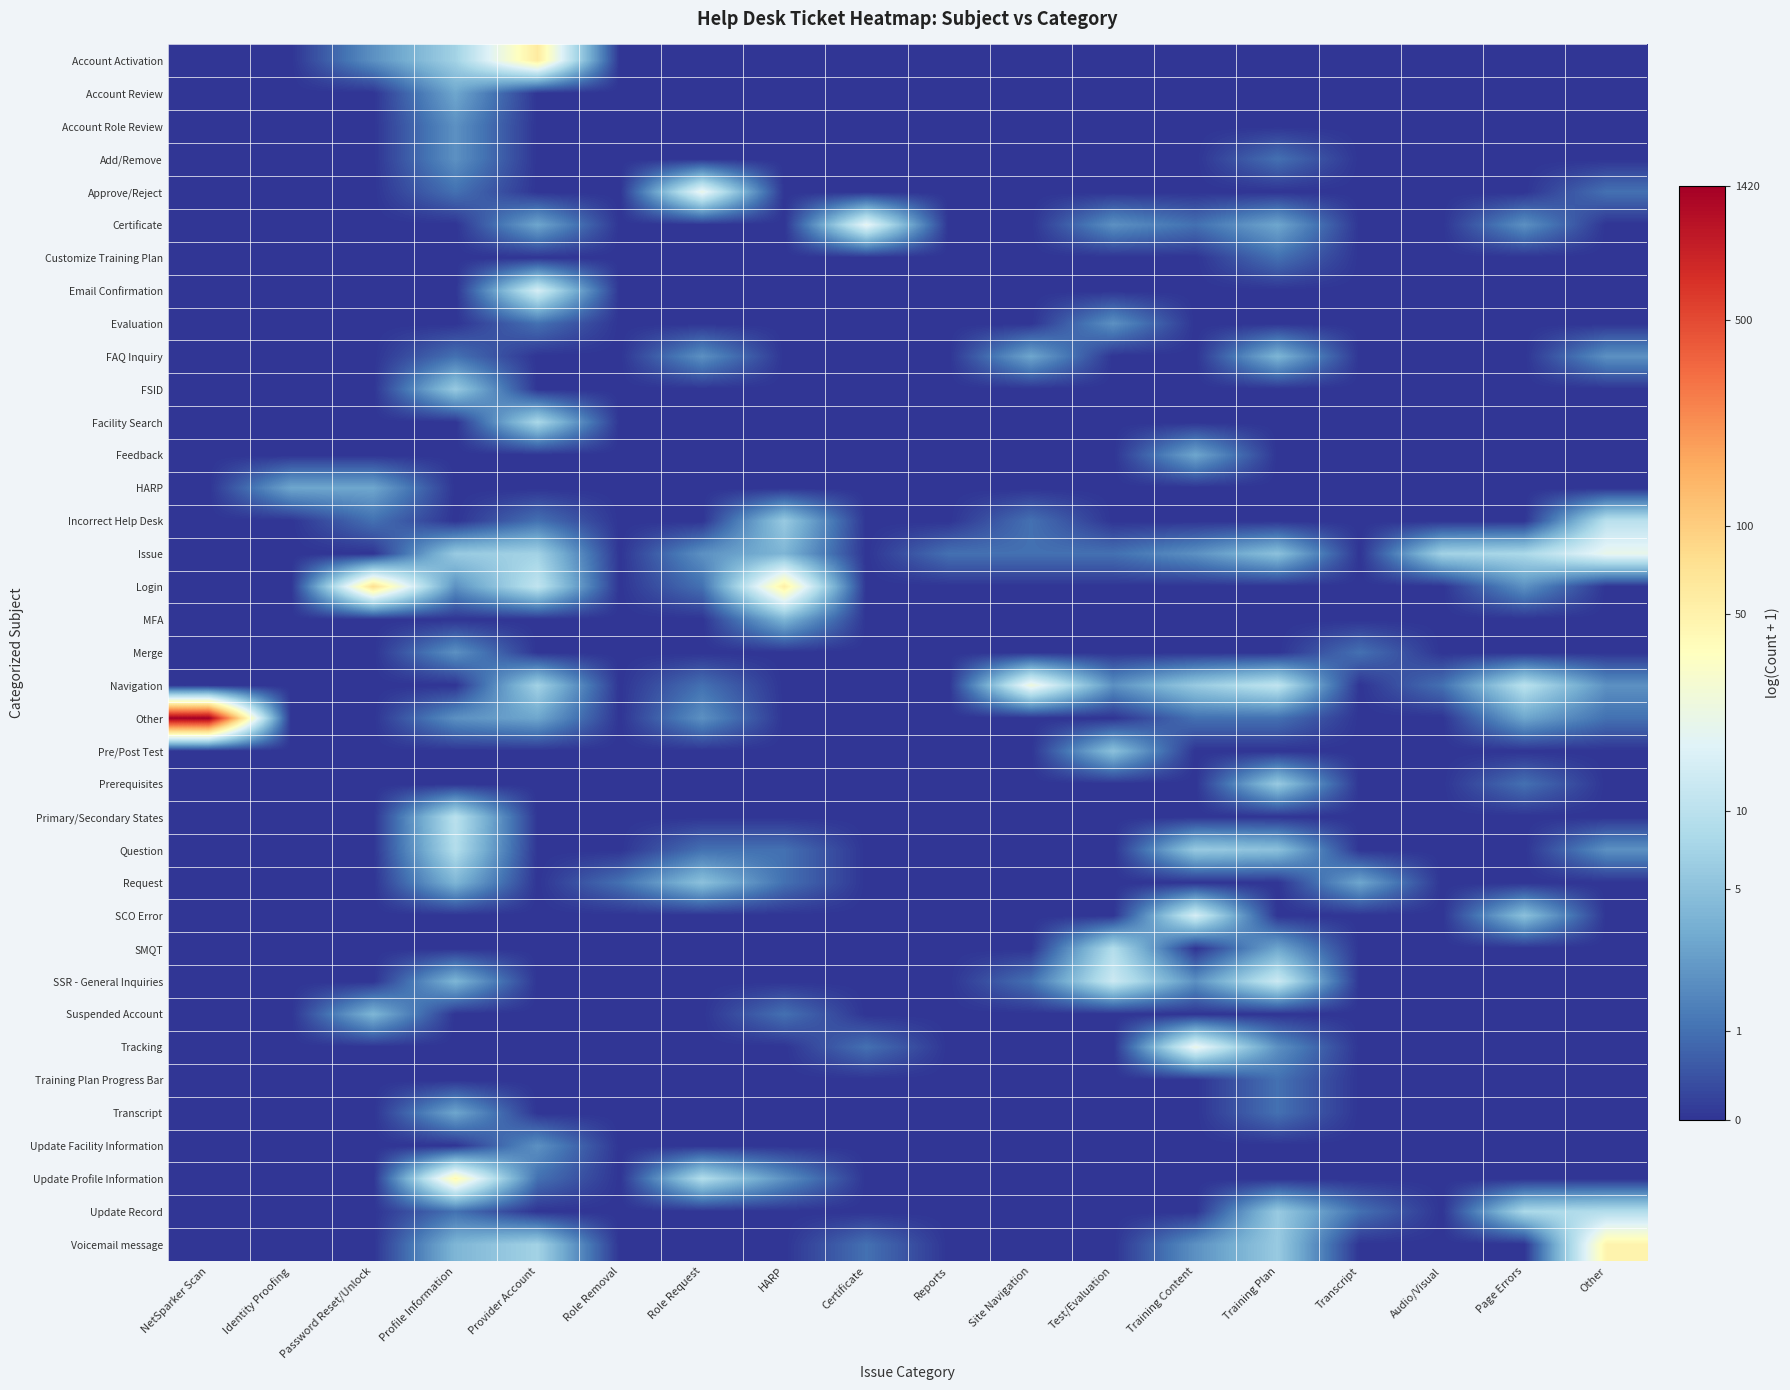

Reading left to right, list all the values displayed in this chart.

Account Activation: NetSparker Scan=0.0	Identity Proofing=0.0	Password Reset/Unlock=1.1	Profile Information=2.1	Provider Account=4.1	Role Removal=0.0	Role Request=0.0	HARP=0.0	Certificate=0.0	Reports=0.0	Site Navigation=0.0	Test/Evaluation=0.0	Training Content=0.0	Training Plan=0.0	Transcript=0.0	Audio/Visual=0.0	Page Errors=0.0	Other=0.0
Account Review: NetSparker Scan=0.0	Identity Proofing=0.0	Password Reset/Unlock=0.0	Profile Information=1.4	Provider Account=0.0	Role Removal=0.0	Role Request=0.0	HARP=0.0	Certificate=0.0	Reports=0.0	Site Navigation=0.0	Test/Evaluation=0.0	Training Content=0.0	Training Plan=0.0	Transcript=0.0	Audio/Visual=0.0	Page Errors=0.0	Other=0.0
Account Role Review: NetSparker Scan=0.0	Identity Proofing=0.0	Password Reset/Unlock=0.0	Profile Information=1.1	Provider Account=0.0	Role Removal=0.0	Role Request=0.0	HARP=0.0	Certificate=0.0	Reports=0.0	Site Navigation=0.0	Test/Evaluation=0.0	Training Content=0.0	Training Plan=0.0	Transcript=0.0	Audio/Visual=0.0	Page Errors=0.0	Other=0.0
Add/Remove: NetSparker Scan=0.0	Identity Proofing=0.0	Password Reset/Unlock=0.0	Profile Information=1.1	Provider Account=0.0	Role Removal=0.0	Role Request=0.0	HARP=0.0	Certificate=0.0	Reports=0.0	Site Navigation=0.0	Test/Evaluation=0.0	Training Content=0.0	Training Plan=0.7	Transcript=0.0	Audio/Visual=0.0	Page Errors=0.0	Other=0.0
Approve/Reject: NetSparker Scan=0.0	Identity Proofing=0.0	Password Reset/Unlock=0.0	Profile Information=0.7	Provider Account=0.0	Role Removal=0.0	Role Request=3.1	HARP=0.0	Certificate=0.0	Reports=0.0	Site Navigation=0.0	Test/Evaluation=0.0	Training Content=0.0	Training Plan=0.0	Transcript=0.0	Audio/Visual=0.0	Page Errors=0.0	Other=0.7
Certificate: NetSparker Scan=0.0	Identity Proofing=0.0	Password Reset/Unlock=0.0	Profile Information=0.0	Provider Account=1.4	Role Removal=0.0	Role Request=0.0	HARP=0.0	Certificate=3.0	Reports=0.0	Site Navigation=0.0	Test/Evaluation=1.1	Training Content=0.7	Training Plan=1.4	Transcript=0.0	Audio/Visual=0.0	Page Errors=1.1	Other=0.0
Customize Training Plan: NetSparker Scan=0.0	Identity Proofing=0.0	Password Reset/Unlock=0.0	Profile Information=0.0	Provider Account=0.0	Role Removal=0.0	Role Request=0.0	HARP=0.0	Certificate=0.0	Reports=0.0	Site Navigation=0.0	Test/Evaluation=0.0	Training Content=0.0	Training Plan=0.7	Transcript=0.0	Audio/Visual=0.0	Page Errors=0.0	Other=0.0
Email Confirmation: NetSparker Scan=0.0	Identity Proofing=0.0	Password Reset/Unlock=0.0	Profile Information=0.0	Provider Account=2.8	Role Removal=0.0	Role Request=0.0	HARP=0.0	Certificate=0.0	Reports=0.0	Site Navigation=0.0	Test/Evaluation=0.0	Training Content=0.0	Training Plan=0.0	Transcript=0.0	Audio/Visual=0.0	Page Errors=0.0	Other=0.0
Evaluation: NetSparker Scan=0.0	Identity Proofing=0.0	Password Reset/Unlock=0.0	Profile Information=0.0	Provider Account=0.7	Role Removal=0.0	Role Request=0.0	HARP=0.0	Certificate=0.0	Reports=0.0	Site Navigation=0.0	Test/Evaluation=1.1	Training Content=0.0	Training Plan=0.0	Transcript=0.0	Audio/Visual=0.0	Page Errors=0.0	Other=0.0
FAQ Inquiry: NetSparker Scan=0.0	Identity Proofing=0.0	Password Reset/Unlock=0.0	Profile Information=0.7	Provider Account=0.0	Role Removal=0.0	Role Request=1.1	HARP=0.0	Certificate=0.0	Reports=0.0	Site Navigation=1.4	Test/Evaluation=0.0	Training Content=0.0	Training Plan=1.6	Transcript=0.0	Audio/Visual=0.0	Page Errors=0.0	Other=1.1
FSID: NetSparker Scan=0.0	Identity Proofing=0.0	Password Reset/Unlock=0.0	Profile Information=1.9	Provider Account=0.0	Role Removal=0.0	Role Request=0.0	HARP=0.0	Certificate=0.0	Reports=0.0	Site Navigation=0.0	Test/Evaluation=0.0	Training Content=0.0	Training Plan=0.0	Transcript=0.0	Audio/Visual=0.0	Page Errors=0.0	Other=0.0
Facility Search: NetSparker Scan=0.0	Identity Proofing=0.0	Password Reset/Unlock=0.0	Profile Information=0.0	Provider Account=2.2	Role Removal=0.0	Role Request=0.0	HARP=0.0	Certificate=0.0	Reports=0.0	Site Navigation=0.0	Test/Evaluation=0.0	Training Content=0.0	Training Plan=0.0	Transcript=0.0	Audio/Visual=0.0	Page Errors=0.0	Other=0.0
Feedback: NetSparker Scan=0.0	Identity Proofing=0.0	Password Reset/Unlock=0.0	Profile Information=0.0	Provider Account=0.0	Role Removal=0.0	Role Request=0.0	HARP=0.0	Certificate=0.0	Reports=0.0	Site Navigation=0.0	Test/Evaluation=0.0	Training Content=1.4	Training Plan=0.0	Transcript=0.0	Audio/Visual=0.0	Page Errors=0.0	Other=0.0
HARP: NetSparker Scan=0.0	Identity Proofing=1.4	Password Reset/Unlock=1.4	Profile Information=0.0	Provider Account=0.0	Role Removal=0.0	Role Request=0.0	HARP=0.0	Certificate=0.0	Reports=0.0	Site Navigation=0.0	Test/Evaluation=0.0	Training Content=0.0	Training Plan=0.0	Transcript=0.0	Audio/Visual=0.0	Page Errors=0.0	Other=0.0
Incorrect Help Desk: NetSparker Scan=0.0	Identity Proofing=0.0	Password Reset/Unlock=0.7	Profile Information=0.0	Provider Account=0.7	Role Removal=0.0	Role Request=0.0	HARP=1.9	Certificate=0.0	Reports=0.0	Site Navigation=0.7	Test/Evaluation=0.0	Training Content=0.0	Training Plan=0.0	Transcript=0.0	Audio/Visual=0.0	Page Errors=0.0	Other=2.4
Issue: NetSparker Scan=0.0	Identity Proofing=0.0	Password Reset/Unlock=0.0	Profile Information=1.9	Provider Account=2.1	Role Removal=0.0	Role Request=1.1	HARP=1.6	Certificate=0.0	Reports=0.7	Site Navigation=0.7	Test/Evaluation=0.7	Training Content=1.1	Training Plan=1.8	Transcript=0.0	Audio/Visual=2.1	Page Errors=2.2	Other=3.1
Login: NetSparker Scan=0.0	Identity Proofing=0.0	Password Reset/Unlock=4.3	Profile Information=1.1	Provider Account=2.5	Role Removal=0.0	Role Request=0.7	HARP=4.0	Certificate=0.0	Reports=0.0	Site Navigation=0.0	Test/Evaluation=0.0	Training Content=0.0	Training Plan=0.0	Transcript=0.0	Audio/Visual=0.0	Page Errors=1.1	Other=0.0
MFA: NetSparker Scan=0.0	Identity Proofing=0.0	Password Reset/Unlock=0.0	Profile Information=0.0	Provider Account=0.0	Role Removal=0.0	Role Request=0.0	HARP=1.6	Certificate=0.0	Reports=0.0	Site Navigation=0.0	Test/Evaluation=0.0	Training Content=0.0	Training Plan=0.0	Transcript=0.0	Audio/Visual=0.0	Page Errors=0.0	Other=0.0
Merge: NetSparker Scan=0.0	Identity Proofing=0.0	Password Reset/Unlock=0.0	Profile Information=1.1	Provider Account=0.0	Role Removal=0.0	Role Request=0.0	HARP=0.0	Certificate=0.0	Reports=0.0	Site Navigation=0.0	Test/Evaluation=0.0	Training Content=0.0	Training Plan=0.0	Transcript=0.7	Audio/Visual=0.0	Page Errors=0.0	Other=0.0
Navigation: NetSparker Scan=0.0	Identity Proofing=0.0	Password Reset/Unlock=0.0	Profile Information=0.0	Provider Account=2.1	Role Removal=0.0	Role Request=0.7	HARP=0.0	Certificate=0.0	Reports=0.0	Site Navigation=3.3	Test/Evaluation=1.1	Training Content=1.9	Training Plan=2.5	Transcript=0.0	Audio/Visual=0.7	Page Errors=2.4	Other=1.1
Other: NetSparker Scan=7.3	Identity Proofing=0.0	Password Reset/Unlock=0.0	Profile Information=1.1	Provider Account=1.4	Role Removal=0.0	Role Request=1.1	HARP=0.0	Certificate=0.0	Reports=0.0	Site Navigation=0.0	Test/Evaluation=0.0	Training Content=0.7	Training Plan=0.7	Transcript=0.0	Audio/Visual=0.0	Page Errors=1.4	Other=0.7
Pre/Post Test: NetSparker Scan=0.0	Identity Proofing=0.0	Password Reset/Unlock=0.0	Profile Information=0.0	Provider Account=0.0	Role Removal=0.0	Role Request=0.0	HARP=0.0	Certificate=0.0	Reports=0.0	Site Navigation=0.0	Test/Evaluation=1.8	Training Content=0.0	Training Plan=0.0	Transcript=0.0	Audio/Visual=0.0	Page Errors=0.0	Other=0.0
Prerequisites: NetSparker Scan=0.0	Identity Proofing=0.0	Password Reset/Unlock=0.0	Profile Information=0.0	Provider Account=0.0	Role Removal=0.0	Role Request=0.0	HARP=0.0	Certificate=0.0	Reports=0.0	Site Navigation=0.0	Test/Evaluation=0.0	Training Content=0.0	Training Plan=1.9	Transcript=0.0	Audio/Visual=0.0	Page Errors=0.7	Other=0.0
Primary/Secondary States: NetSparker Scan=0.0	Identity Proofing=0.0	Password Reset/Unlock=0.0	Profile Information=2.4	Provider Account=0.0	Role Removal=0.0	Role Request=0.0	HARP=0.0	Certificate=0.0	Reports=0.0	Site Navigation=0.0	Test/Evaluation=0.0	Training Content=0.0	Training Plan=0.0	Transcript=0.0	Audio/Visual=0.0	Page Errors=0.0	Other=0.0
Question: NetSparker Scan=0.0	Identity Proofing=0.0	Password Reset/Unlock=0.0	Profile Information=2.3	Provider Account=0.0	Role Removal=0.0	Role Request=0.7	HARP=0.7	Certificate=0.0	Reports=0.0	Site Navigation=0.0	Test/Evaluation=0.0	Training Content=1.9	Training Plan=1.8	Transcript=0.0	Audio/Visual=0.0	Page Errors=0.0	Other=1.1
Request: NetSparker Scan=0.0	Identity Proofing=0.0	Password Reset/Unlock=0.0	Profile Information=1.6	Provider Account=0.0	Role Removal=0.7	Role Request=1.8	HARP=0.7	Certificate=0.0	Reports=0.0	Site Navigation=0.0	Test/Evaluation=0.0	Training Content=0.0	Training Plan=0.0	Transcript=1.4	Audio/Visual=0.0	Page Errors=0.0	Other=0.0
SCO Error: NetSparker Scan=0.0	Identity Proofing=0.0	Password Reset/Unlock=0.0	Profile Information=0.0	Provider Account=0.0	Role Removal=0.0	Role Request=0.0	HARP=0.0	Certificate=0.0	Reports=0.0	Site Navigation=0.0	Test/Evaluation=0.0	Training Content=2.8	Training Plan=0.0	Transcript=0.0	Audio/Visual=0.0	Page Errors=1.8	Other=0.0
SMQT: NetSparker Scan=0.0	Identity Proofing=0.0	Password Reset/Unlock=0.0	Profile Information=0.0	Provider Account=0.0	Role Removal=0.0	Role Request=0.0	HARP=0.0	Certificate=0.0	Reports=0.0	Site Navigation=0.0	Test/Evaluation=2.3	Training Content=0.0	Training Plan=1.4	Transcript=0.0	Audio/Visual=0.0	Page Errors=0.0	Other=0.0
SSR - General Inquiries: NetSparker Scan=0.0	Identity Proofing=0.0	Password Reset/Unlock=0.0	Profile Information=1.6	Provider Account=0.0	Role Removal=0.0	Role Request=0.0	HARP=0.0	Certificate=0.0	Reports=0.0	Site Navigation=0.7	Test/Evaluation=2.6	Training Content=1.1	Training Plan=2.6	Transcript=0.0	Audio/Visual=0.0	Page Errors=0.0	Other=0.0
Suspended Account: NetSparker Scan=0.0	Identity Proofing=0.0	Password Reset/Unlock=1.6	Profile Information=0.0	Provider Account=0.0	Role Removal=0.0	Role Request=0.0	HARP=0.7	Certificate=0.0	Reports=0.0	Site Navigation=0.0	Test/Evaluation=0.0	Training Content=0.0	Training Plan=0.0	Transcript=0.0	Audio/Visual=0.0	Page Errors=0.0	Other=0.0
Tracking: NetSparker Scan=0.0	Identity Proofing=0.0	Password Reset/Unlock=0.0	Profile Information=0.0	Provider Account=0.0	Role Removal=0.0	Role Request=0.0	HARP=0.0	Certificate=0.7	Reports=0.0	Site Navigation=0.0	Test/Evaluation=0.0	Training Content=3.1	Training Plan=1.1	Transcript=0.0	Audio/Visual=0.0	Page Errors=0.0	Other=0.0
Training Plan Progress Bar: NetSparker Scan=0.0	Identity Proofing=0.0	Password Reset/Unlock=0.0	Profile Information=0.0	Provider Account=0.0	Role Removal=0.0	Role Request=0.0	HARP=0.0	Certificate=0.0	Reports=0.0	Site Navigation=0.0	Test/Evaluation=0.0	Training Content=0.0	Training Plan=0.7	Transcript=0.0	Audio/Visual=0.0	Page Errors=0.0	Other=0.0
Transcript: NetSparker Scan=0.0	Identity Proofing=0.0	Password Reset/Unlock=0.0	Profile Information=1.4	Provider Account=0.0	Role Removal=0.0	Role Request=0.0	HARP=0.0	Certificate=0.0	Reports=0.0	Site Navigation=0.0	Test/Evaluation=0.0	Training Content=0.0	Training Plan=0.7	Transcript=0.0	Audio/Visual=0.0	Page Errors=0.0	Other=0.0
Update Facility Information: NetSparker Scan=0.0	Identity Proofing=0.0	Password Reset/Unlock=0.0	Profile Information=0.0	Provider Account=1.1	Role Removal=0.0	Role Request=0.0	HARP=0.0	Certificate=0.0	Reports=0.0	Site Navigation=0.0	Test/Evaluation=0.0	Training Content=0.0	Training Plan=0.0	Transcript=0.0	Audio/Visual=0.0	Page Errors=0.0	Other=0.0
Update Profile Information: NetSparker Scan=0.0	Identity Proofing=0.0	Password Reset/Unlock=0.0	Profile Information=3.8	Provider Account=0.7	Role Removal=0.0	Role Request=2.3	HARP=1.1	Certificate=0.0	Reports=0.0	Site Navigation=0.0	Test/Evaluation=0.0	Training Content=0.0	Training Plan=0.0	Transcript=0.0	Audio/Visual=0.0	Page Errors=0.0	Other=0.0
Update Record: NetSparker Scan=0.0	Identity Proofing=0.0	Password Reset/Unlock=0.0	Profile Information=0.7	Provider Account=0.0	Role Removal=0.0	Role Request=0.0	HARP=0.0	Certificate=0.0	Reports=0.0	Site Navigation=0.0	Test/Evaluation=0.0	Training Content=0.0	Training Plan=1.9	Transcript=0.7	Audio/Visual=0.0	Page Errors=2.2	Other=2.3
Voicemail message: NetSparker Scan=0.0	Identity Proofing=0.0	Password Reset/Unlock=0.0	Profile Information=1.6	Provider Account=2.1	Role Removal=0.0	Role Request=0.0	HARP=0.0	Certificate=0.7	Reports=0.0	Site Navigation=0.0	Test/Evaluation=0.0	Training Content=1.1	Training Plan=1.9	Transcript=0.0	Audio/Visual=0.0	Page Errors=0.0	Other=3.9